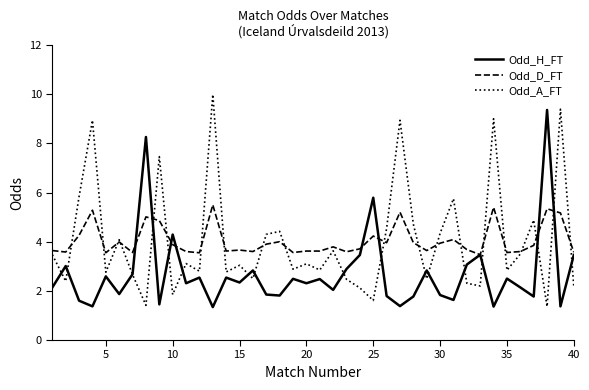

True or false: Odd_A_FT has more than 2 points higher than both neighbors.

True